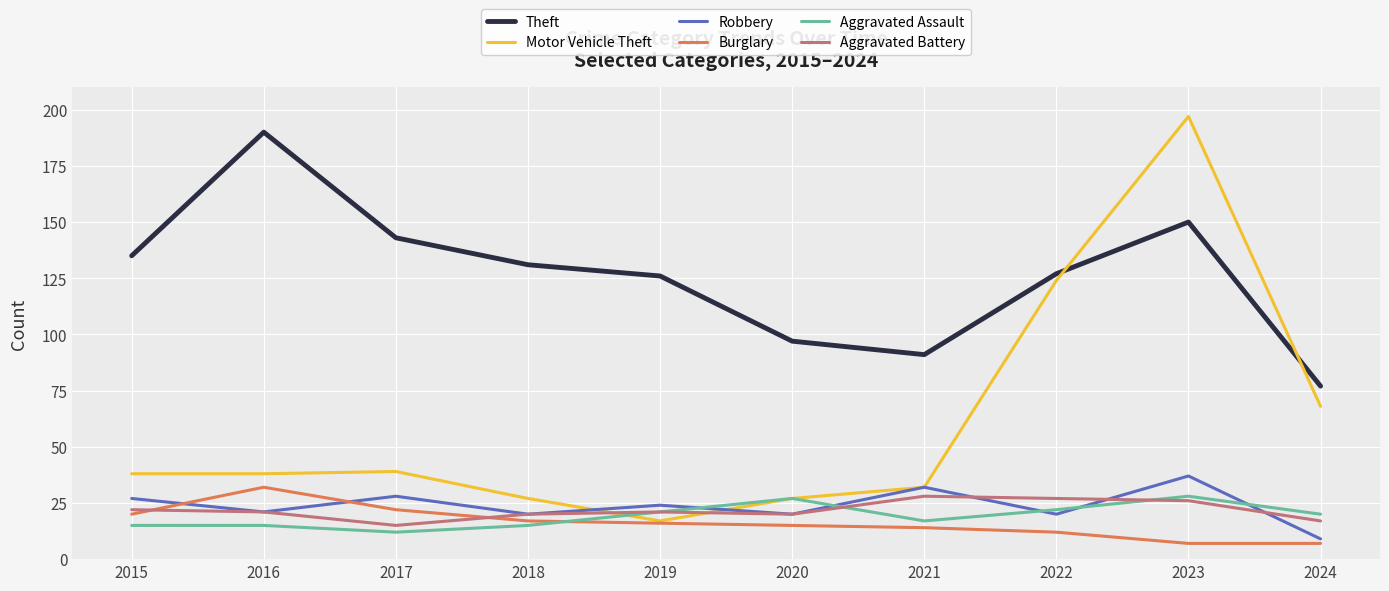

Reading left to right, list all the values displayed in this chart.

Theft: 2015=135	2016=190	2017=143	2018=131	2019=126	2020=97	2021=91	2022=127	2023=150	2024=77
Motor Vehicle Theft: 2015=38	2016=38	2017=39	2018=27	2019=17	2020=27	2021=32	2022=124	2023=197	2024=68
Robbery: 2015=27	2016=21	2017=28	2018=20	2019=24	2020=20	2021=32	2022=20	2023=37	2024=9
Burglary: 2015=20	2016=32	2017=22	2018=17	2019=16	2020=15	2021=14	2022=12	2023=7	2024=7
Aggravated Assault: 2015=15	2016=15	2017=12	2018=15	2019=21	2020=27	2021=17	2022=22	2023=28	2024=20
Aggravated Battery: 2015=22	2016=21	2017=15	2018=20	2019=21	2020=20	2021=28	2022=27	2023=26	2024=17